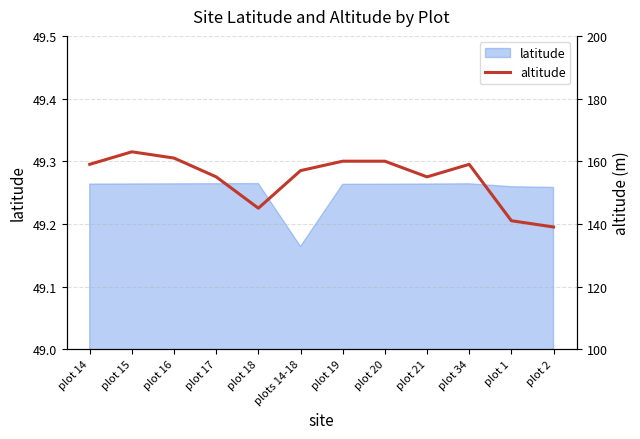

Rank the categories by value from highest to lowest.

plot 15, plot 16, plot 19, plot 20, plot 14, plot 34, plots 14-18, plot 17, plot 21, plot 18, plot 1, plot 2